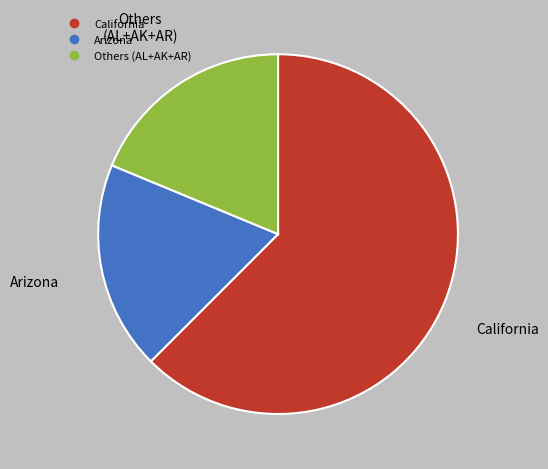

Is there a majority slice in this chart?

Yes